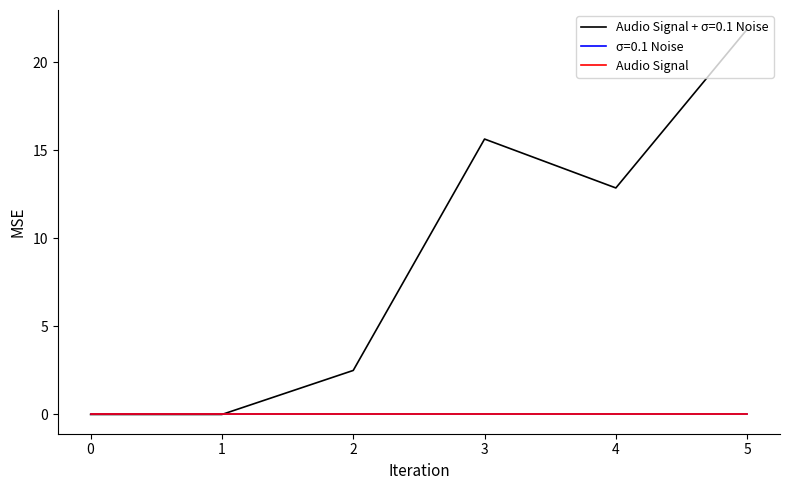

Does the chart have visible grid lines?

No